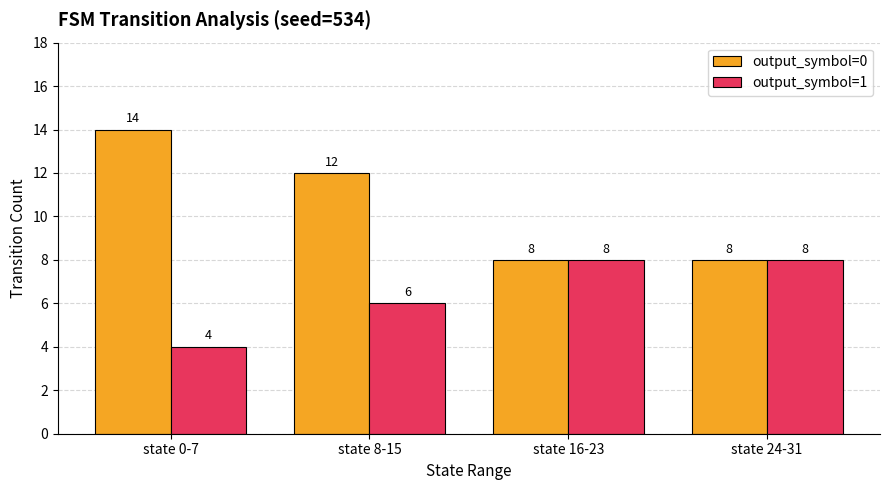

Does the chart contain stacked bars?

No